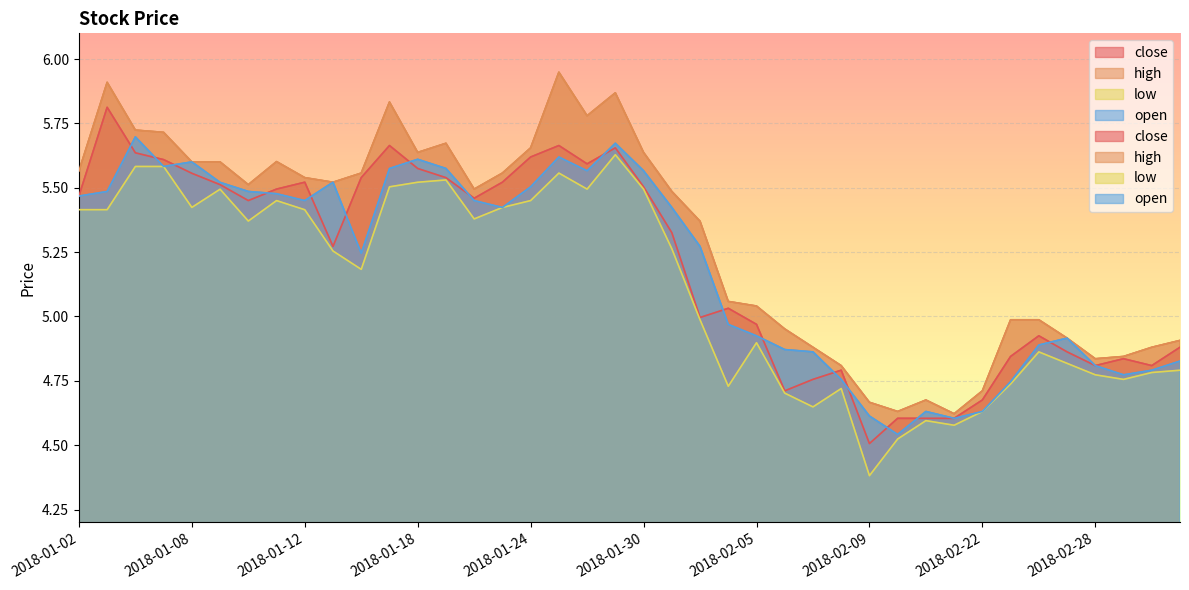

Which category has the lowest value across all series?

2018-02-09